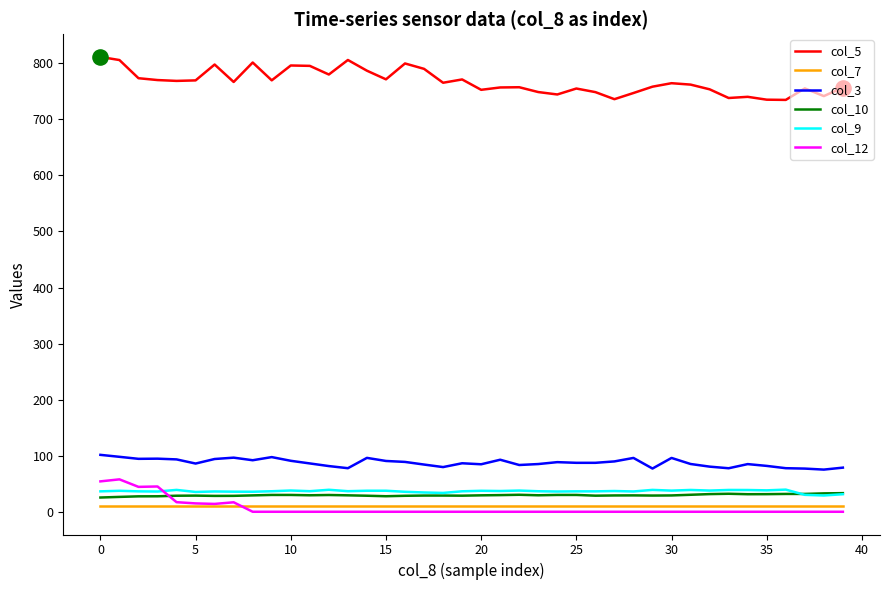

Which series has the widest spread of values?

col_5